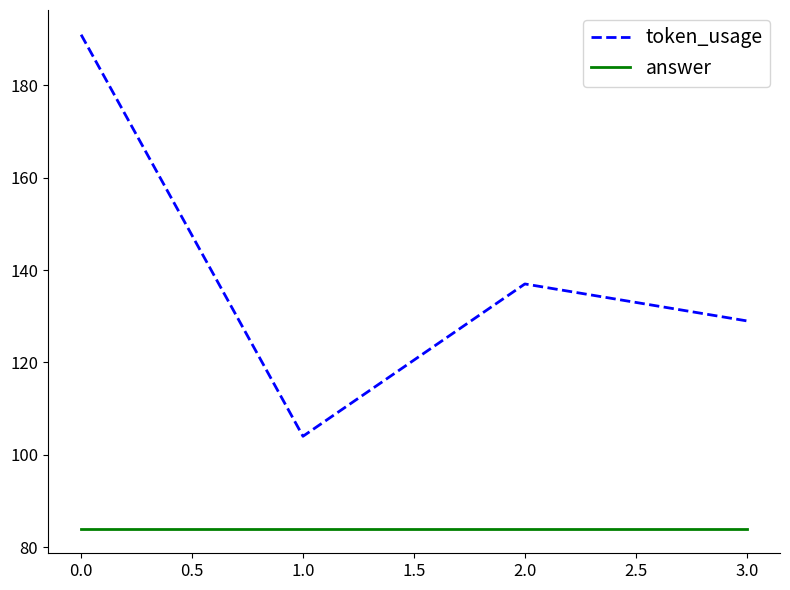

What position from the left is 2.0?

3